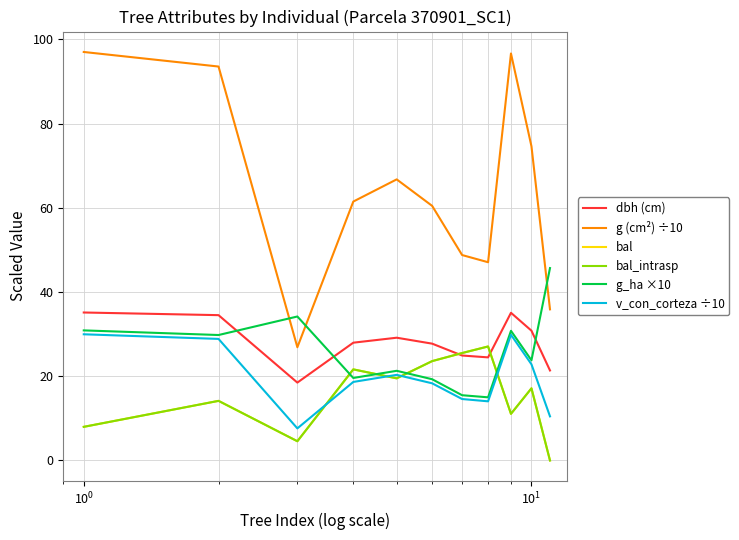

At how many categories does at least one series exceed 33?

11